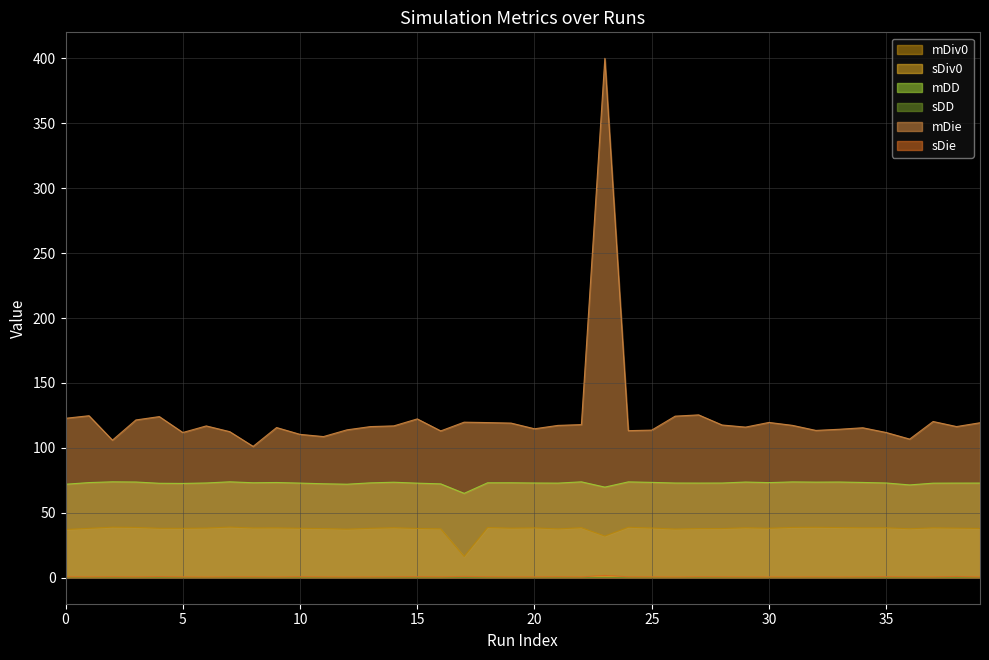

True or false: sDiv0 and mDiv0 intersect in this chart.

False